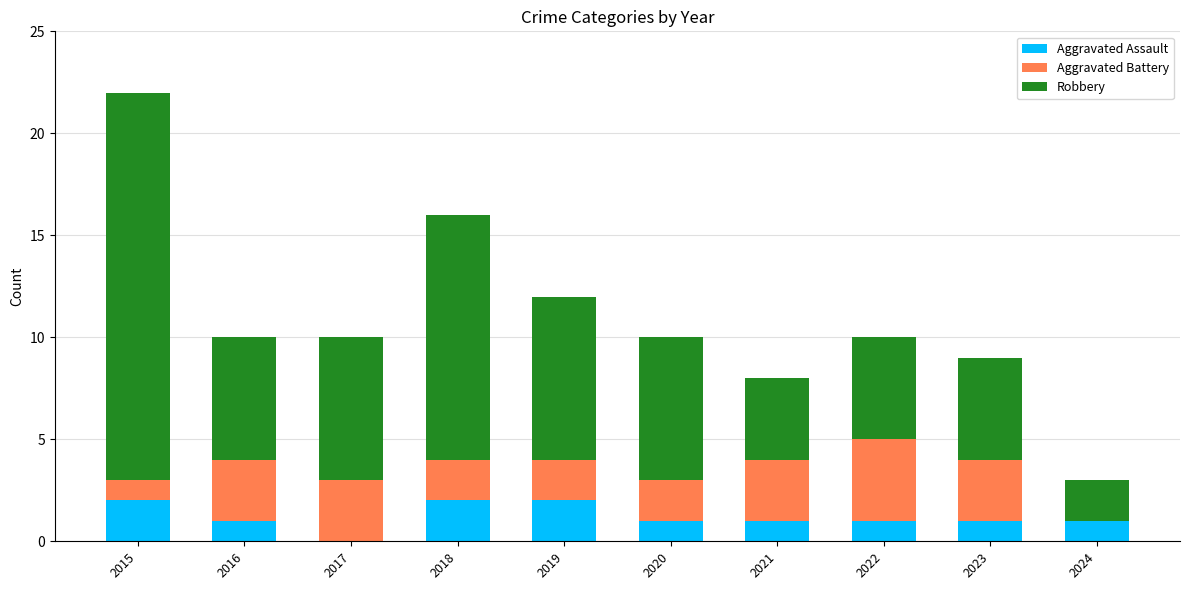

Does the chart contain stacked bars?

Yes